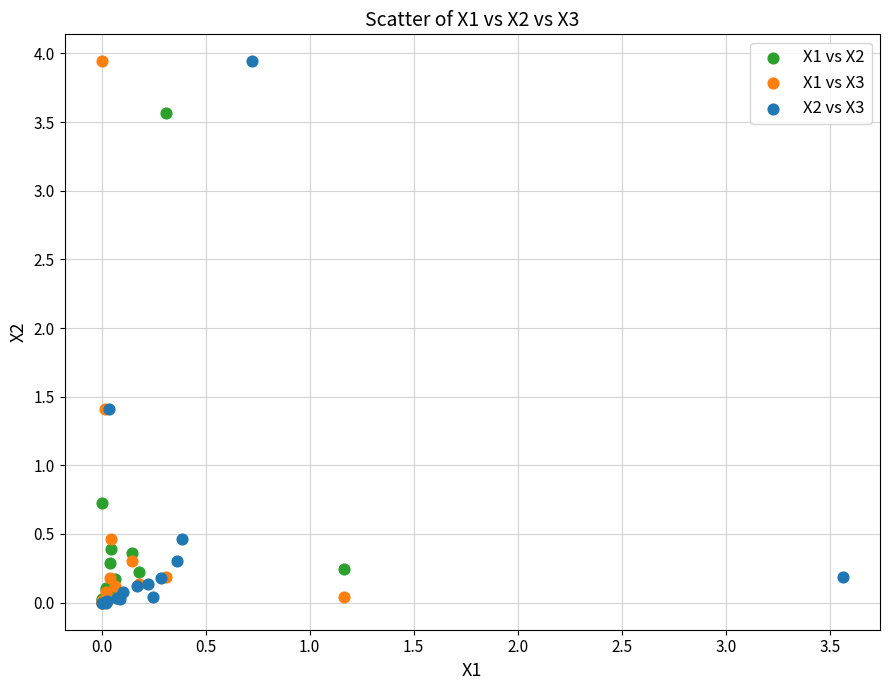

What are all the series names shown in the legend?

X1 vs X2, X1 vs X3, X2 vs X3